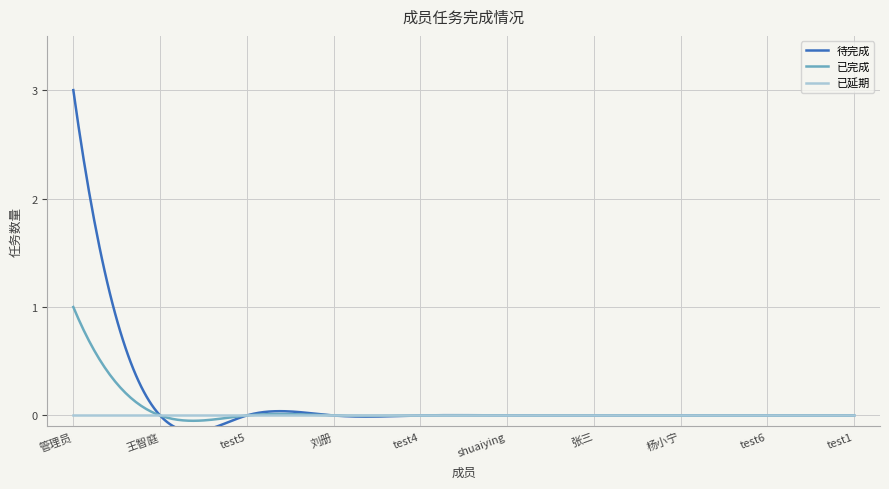

What is the difference between the maximum and minimum values in the 已完成 series?

1